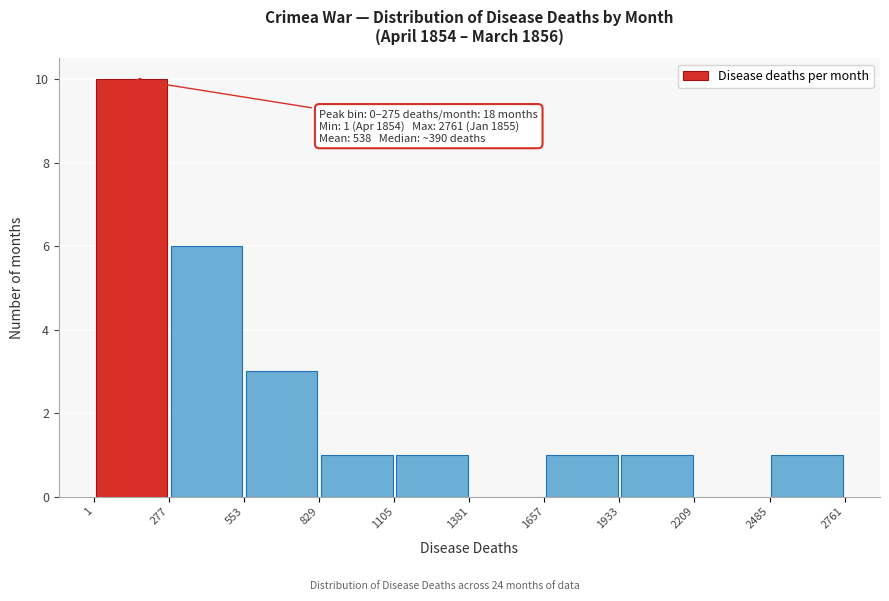

Over which range of the x-axis is the bar tallest?

1 to 277